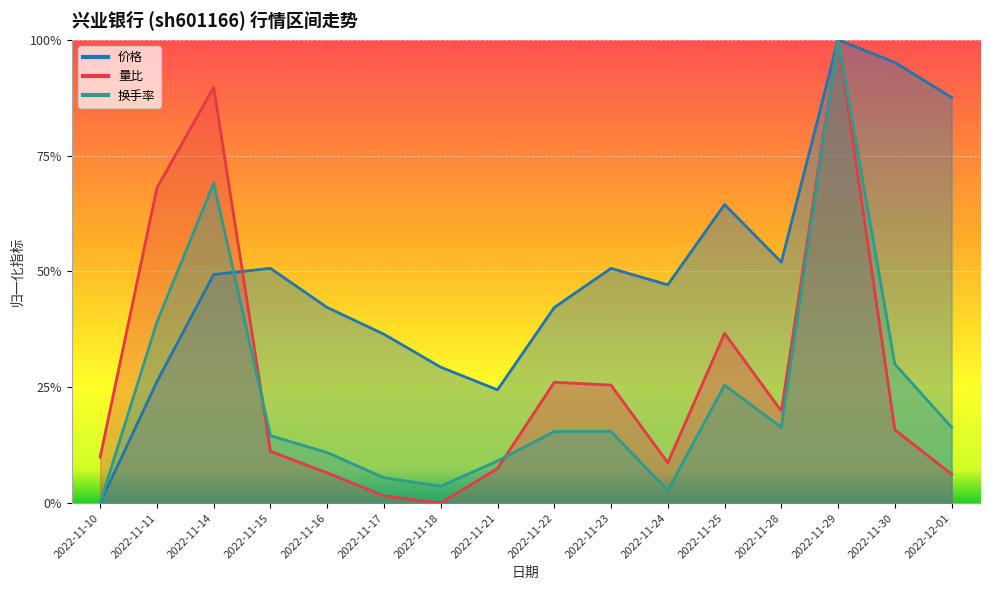

At which category is the sum across all series the highest?

2022-11-29